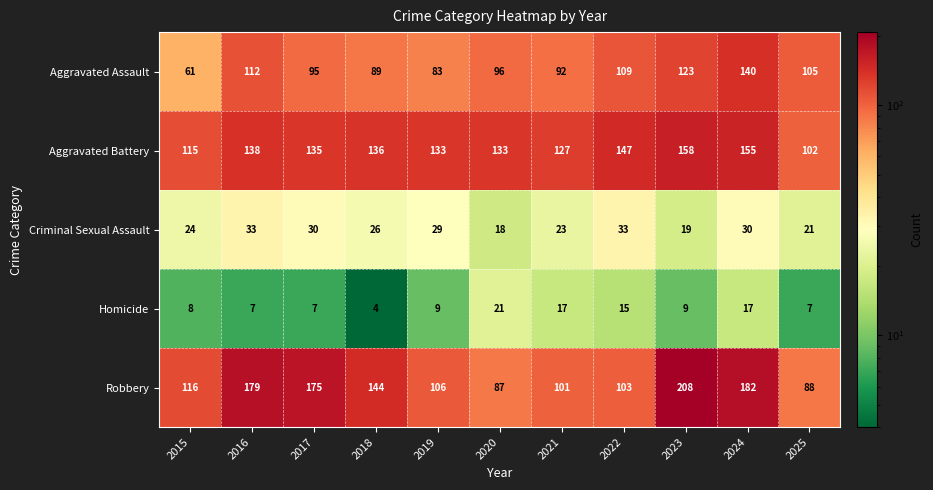

List the series in order of their peak value, lowest first.

Homicide, Criminal Sexual Assault, Aggravated Assault, Aggravated Battery, Robbery